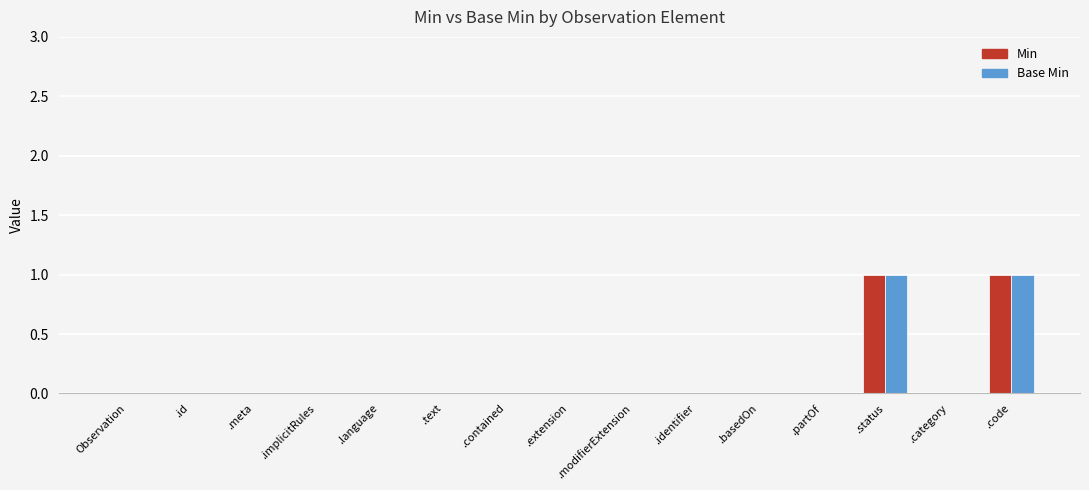

Is it true that Base Min equals 1 at .meta?

False